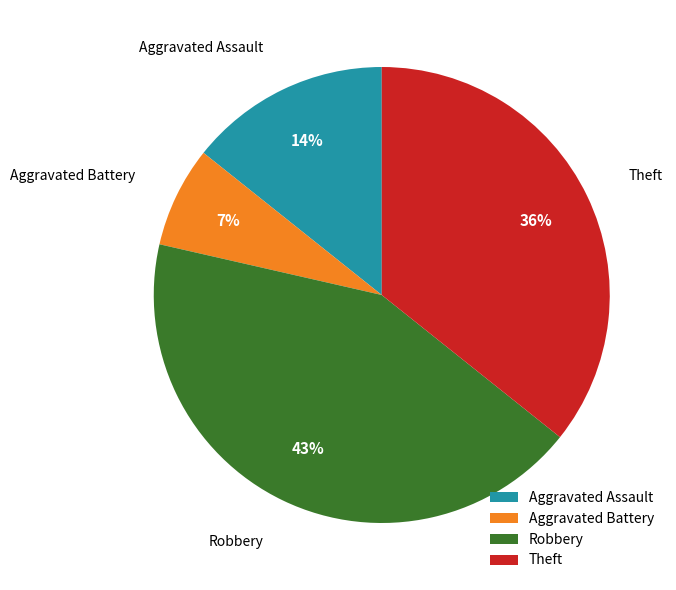

Does Robbery represent more than half of the total?

No